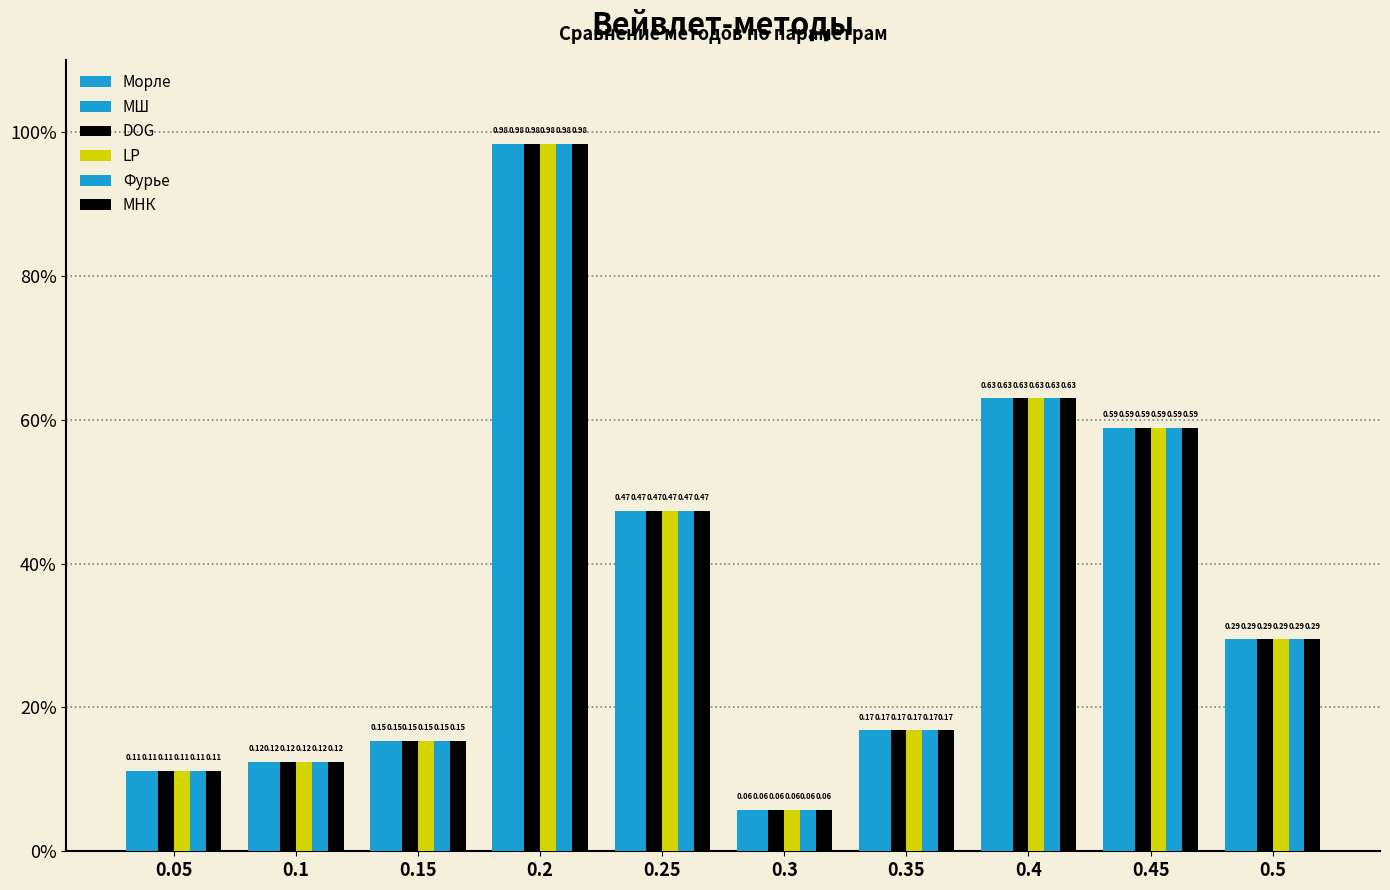

What is the value of the Морле bar at the 2nd from the left?

0.1